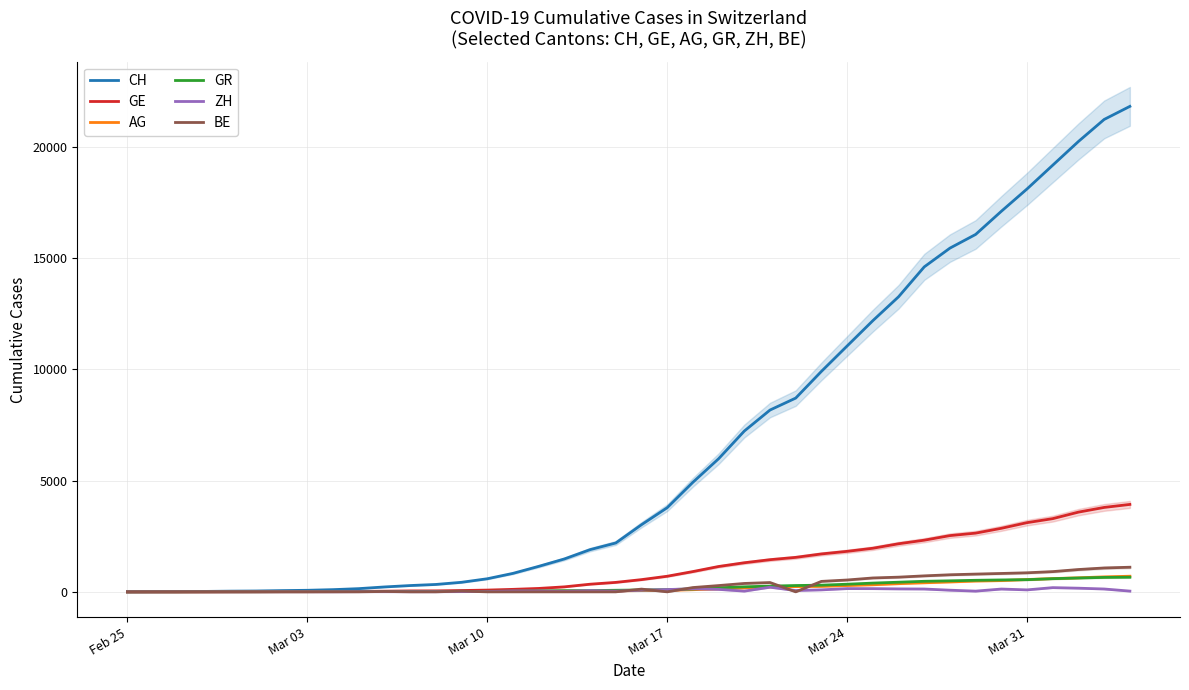

What is the value of the GE point at the 25th from the left?

1307